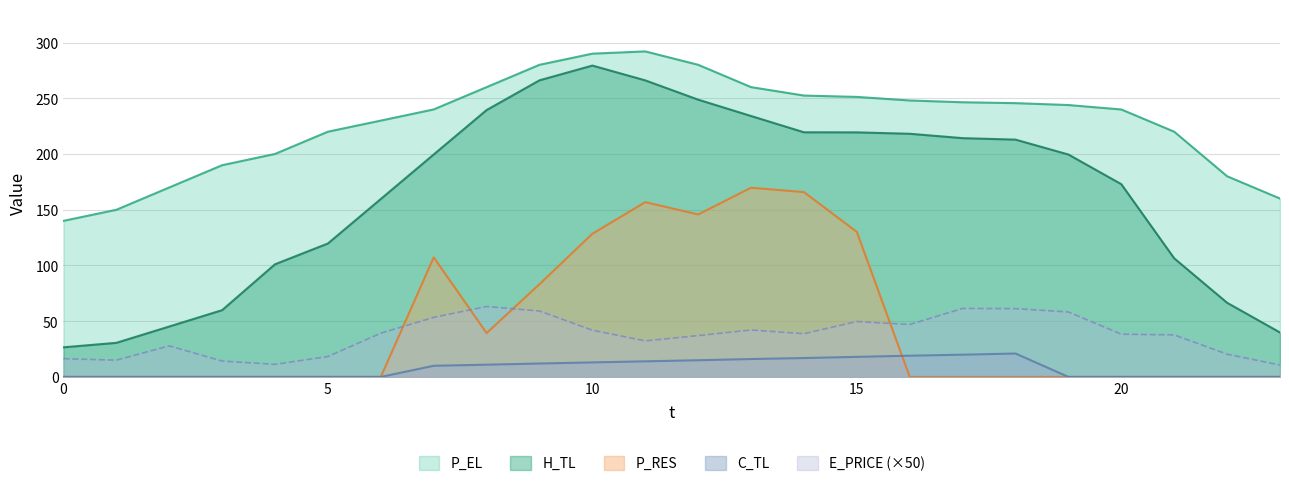

Reading right to left, extract all data points from this chart.

E_PRICE: 23=10.7	22=20.4	21=37.7	20=38.4	19=58.3	18=61.3	17=61.4	16=47.0	15=49.7	14=38.8	13=42.1	12=37.1	11=32.3	10=41.9	9=59.1	8=63.2	7=53.4	6=39.2	5=18.3	4=11.3	3=14.3	2=27.9	1=15.0	0=16.4
P_EL: 23=160.0	22=180.0	21=220.0	20=239.9	19=243.9	18=245.6	17=246.4	16=248.0	15=251.2	14=252.4	13=260.0	12=280.0	11=292.0	10=290.0	9=280.0	8=260.0	7=240.0	6=230.0	5=220.0	4=200.0	3=189.9	2=170.0	1=149.9	0=140.0
H_TL: 23=39.9	22=66.5	21=106.4	20=172.9	19=199.5	18=212.9	17=214.2	16=218.1	15=219.4	14=219.5	13=234.1	12=248.8	11=266.0	10=279.3	9=266.1	8=239.4	7=199.6	6=159.6	5=119.7	4=101.1	3=59.9	2=45.2	1=30.6	0=26.6
C_TL: 23=0.0	22=0.0	21=0.0	20=0.0	19=0.0	18=21.0	17=20.0	16=19.0	15=18.0	14=16.9	13=16.1	12=15.0	11=14.0	10=13.0	9=12.0	8=11.0	7=10.0	6=0.0	5=0.0	4=0.0	3=0.0	2=0.0	1=0.0	0=0.0
P_RES: 23=0.0	22=0.0	21=0.0	20=0.0	19=0.0	18=0.0	17=0.0	16=0.0	15=130.1	14=165.8	13=169.7	12=145.8	11=156.8	10=128.4	9=83.2	8=39.3	7=107.3	6=0.0	5=0.0	4=0.0	3=0.0	2=0.0	1=0.0	0=0.0